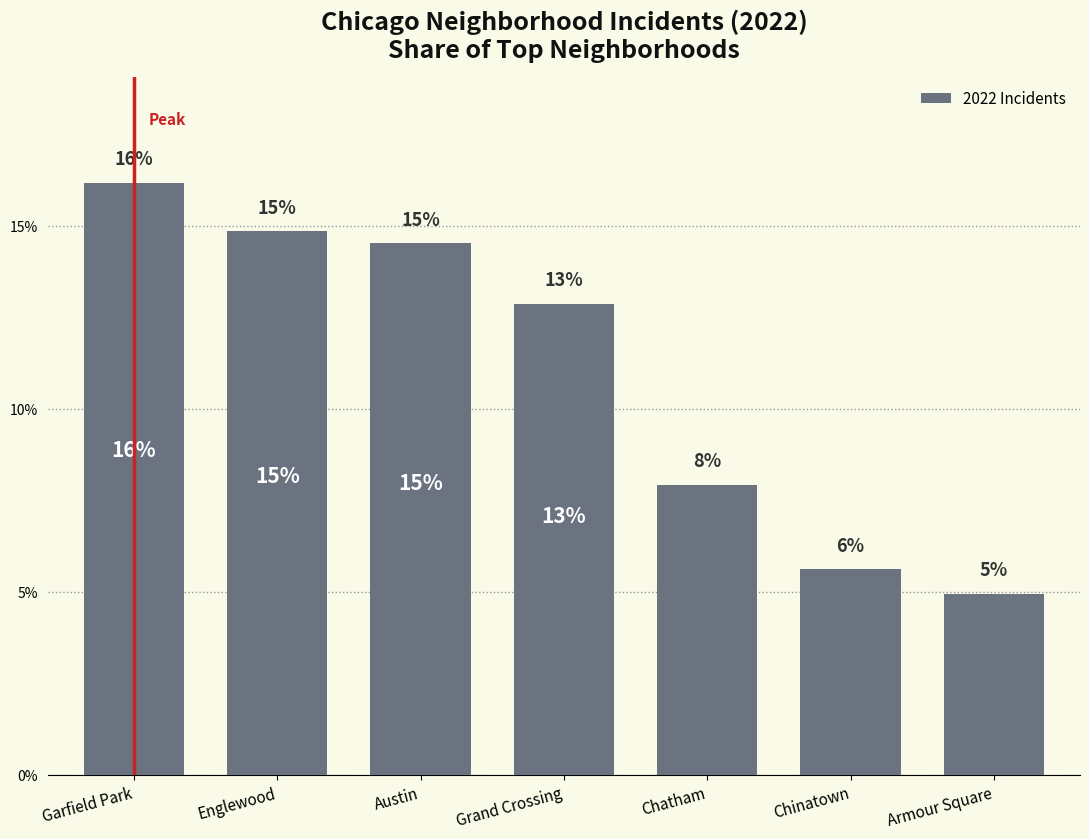

Reading right to left, list all the values displayed in this chart.

Armour Square=5.0	Chinatown=5.6	Chatham=7.9	Grand Crossing=12.9	Austin=14.5	Englewood=14.9	Garfield Park=16.2